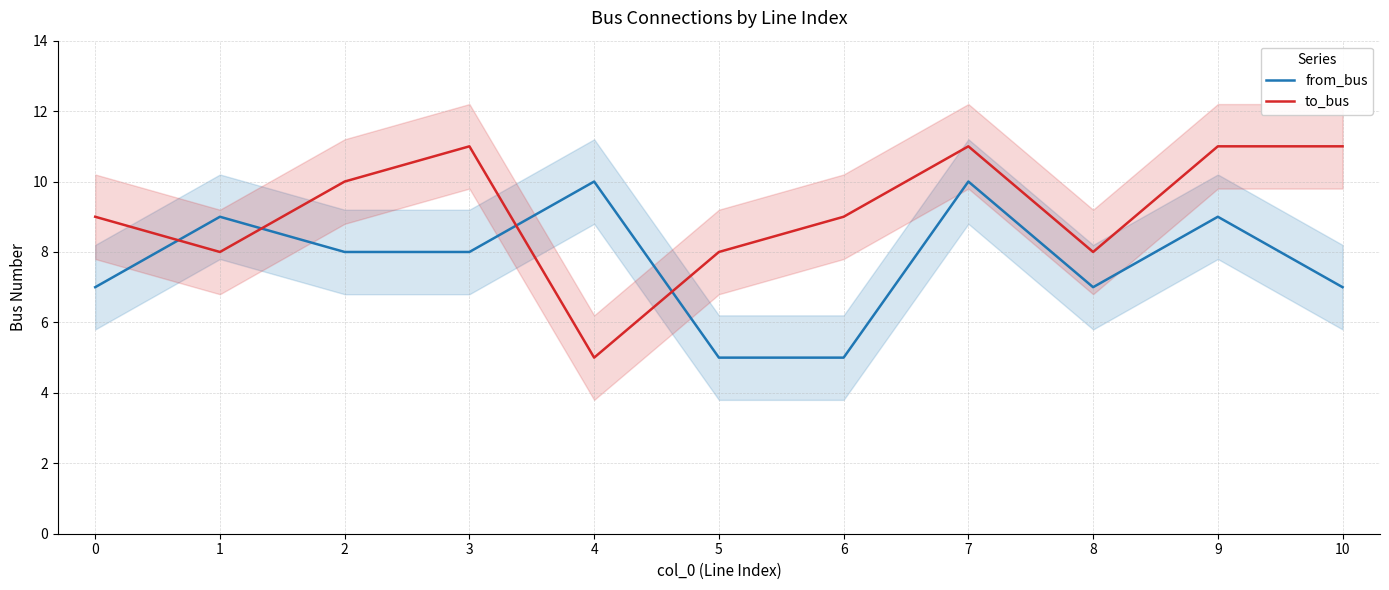

How many interior local valleys does the from_bus series have?

1